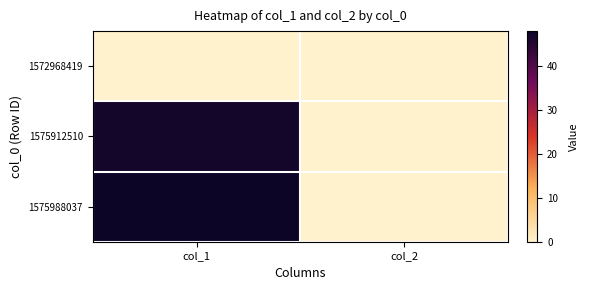

At which category is the sum across all series the highest?

col_1